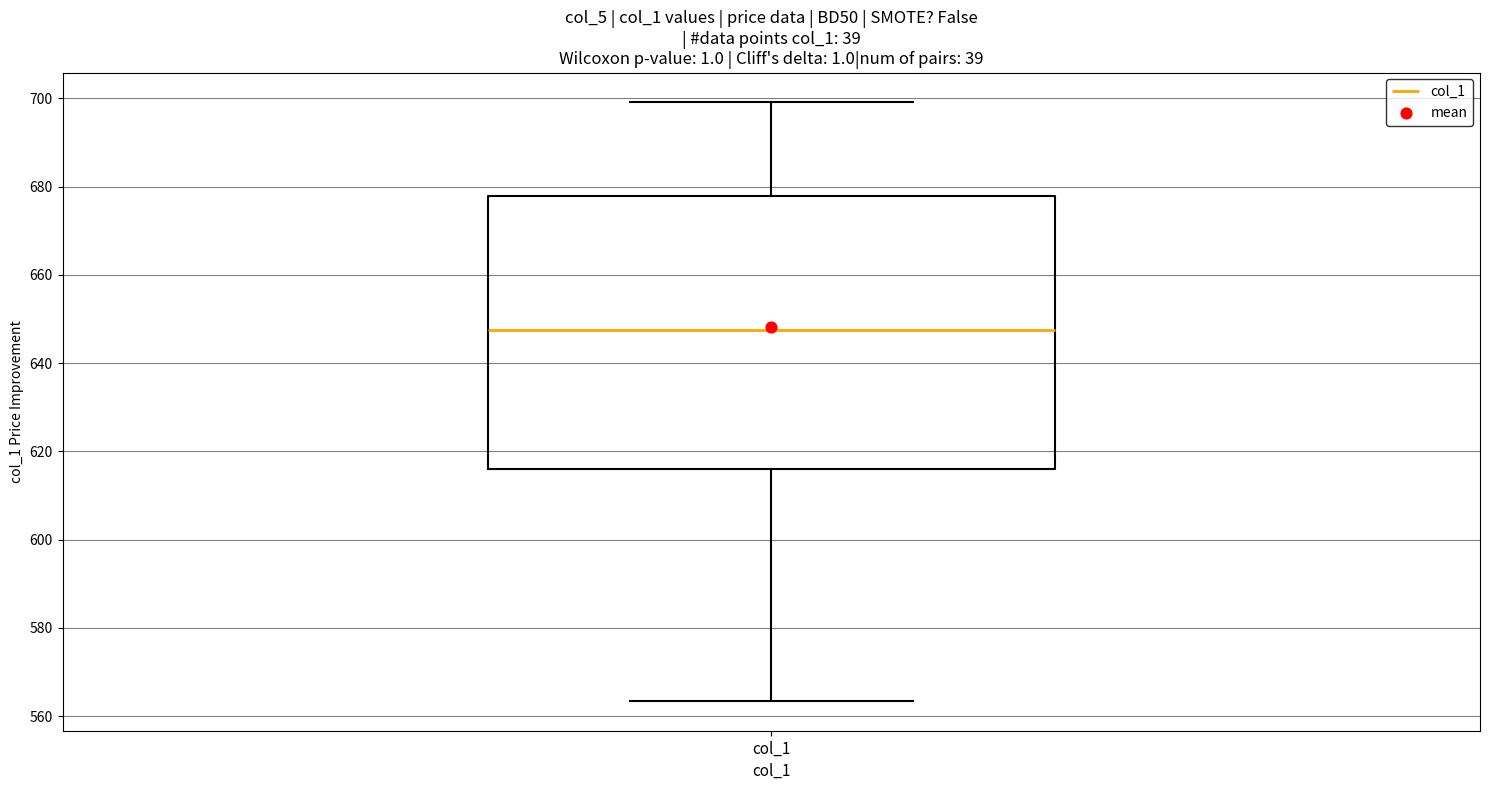

Read this box plot against the y-axis: the position of the median line, the range covered by the box, and the ends of both whiskers. The values are not printed on the chart, so give them approximately, as read against the axis.

median 648, box 616 to 678, whiskers 564 to 700